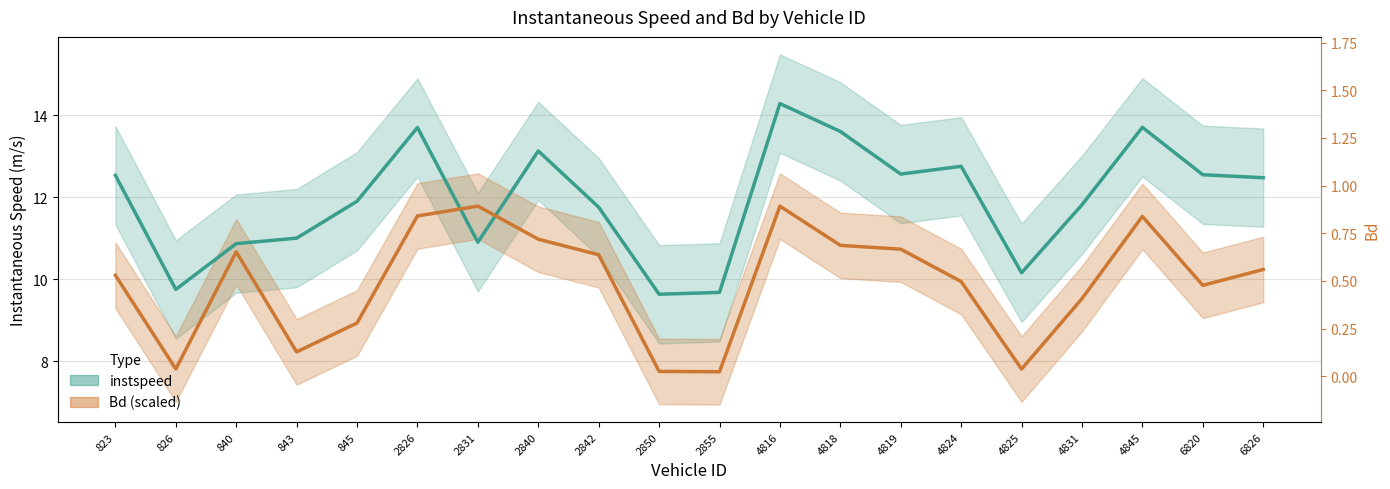

What is the value of the instspeed point at the 11th from the left?

9.7